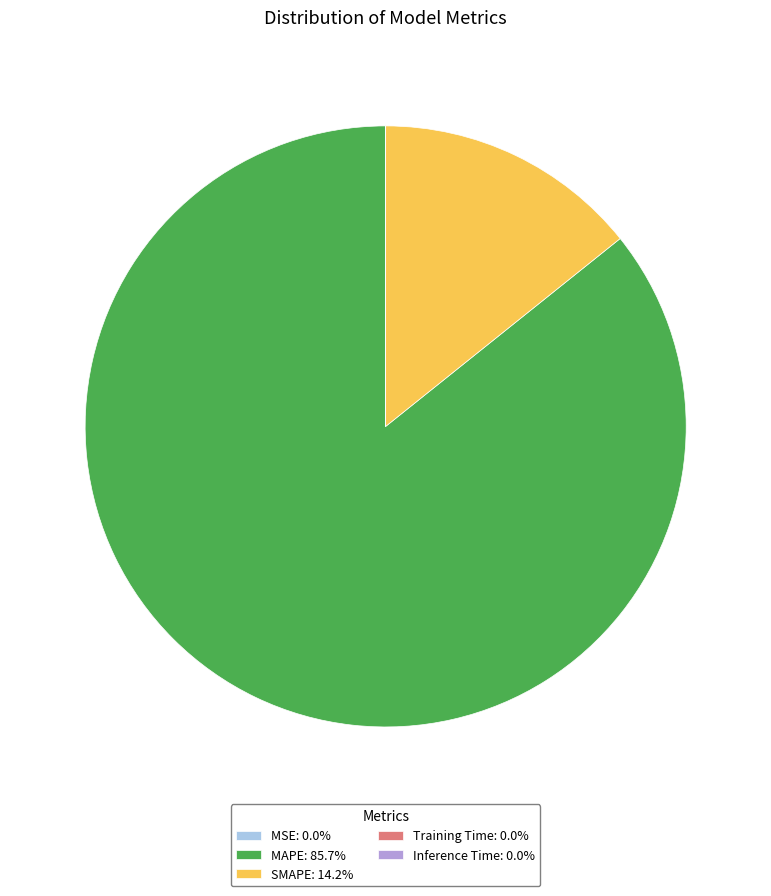

Is there any slice that represents more than half of the pie?

Yes